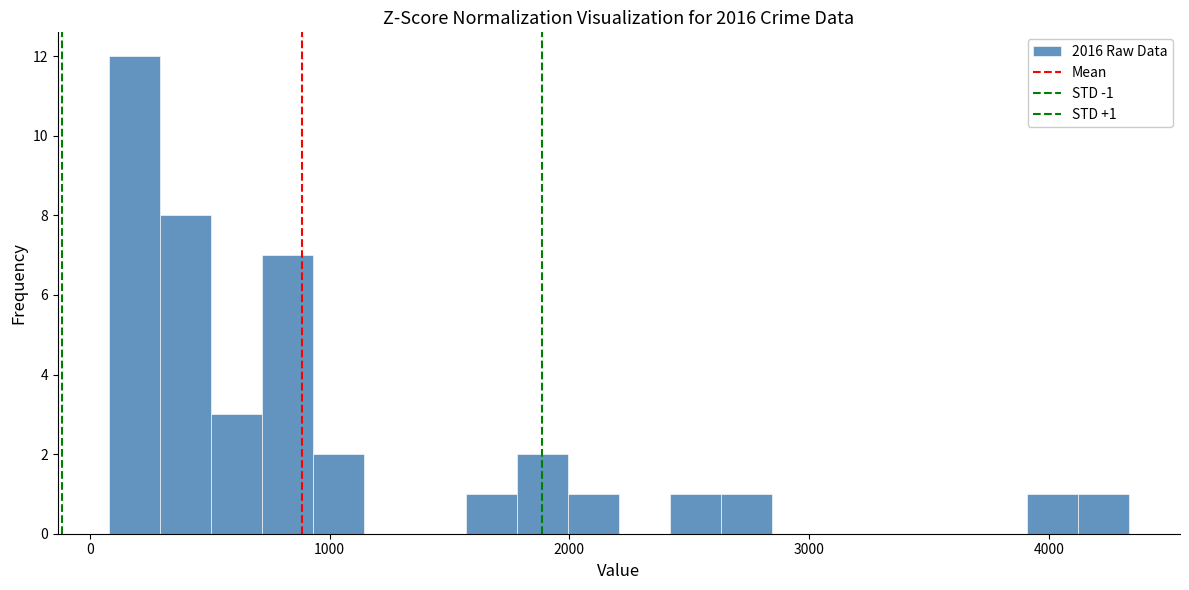

Around what value on the x-axis is the tallest bar? Give the approximate position of its centre, as read against the axis.

200